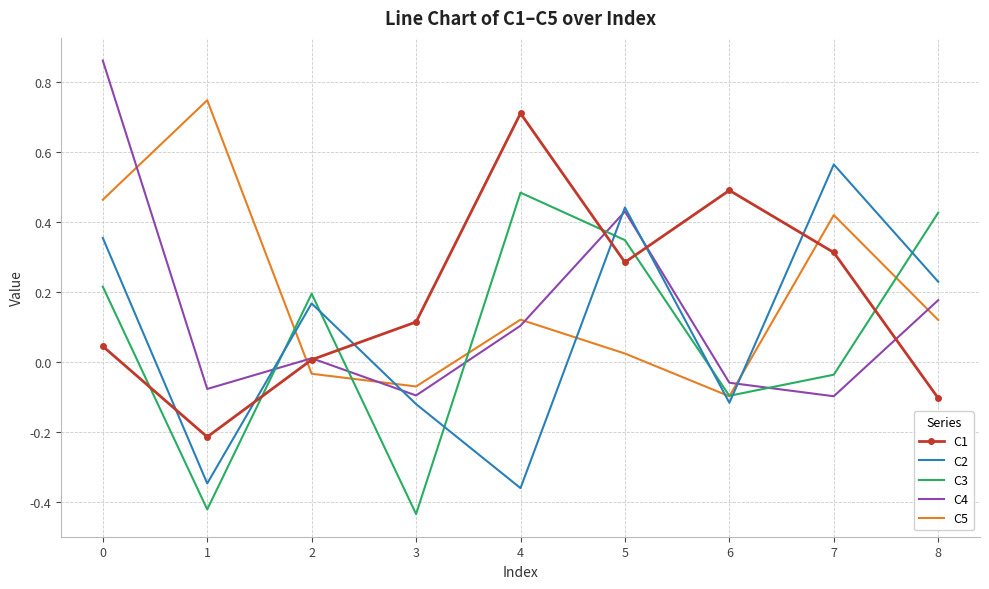

The value of C1 at 6 is 0.5. True or false?

True